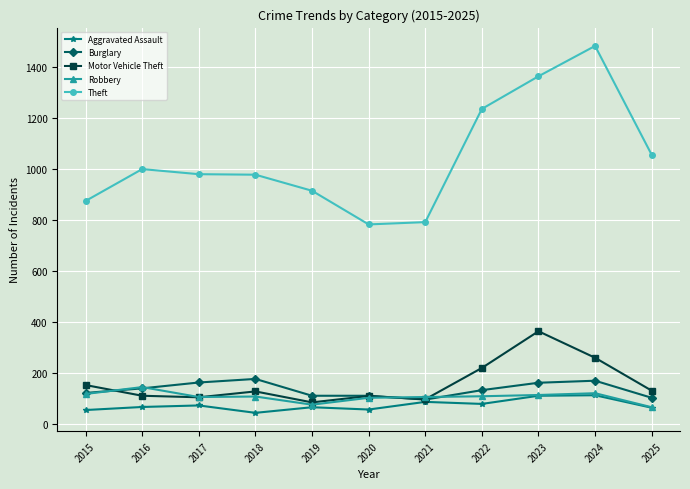

The value of Robbery at 2022 is 108. True or false?

True